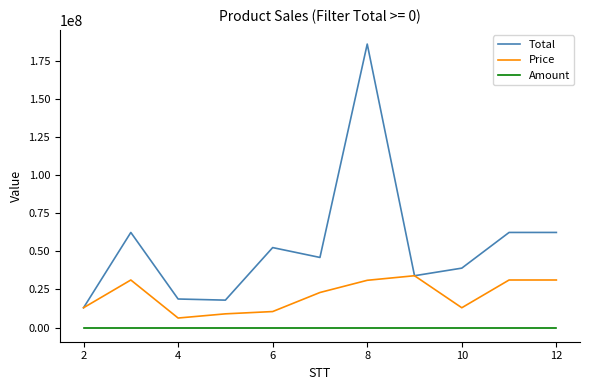

Which series has the largest range (max minus min)?

Total